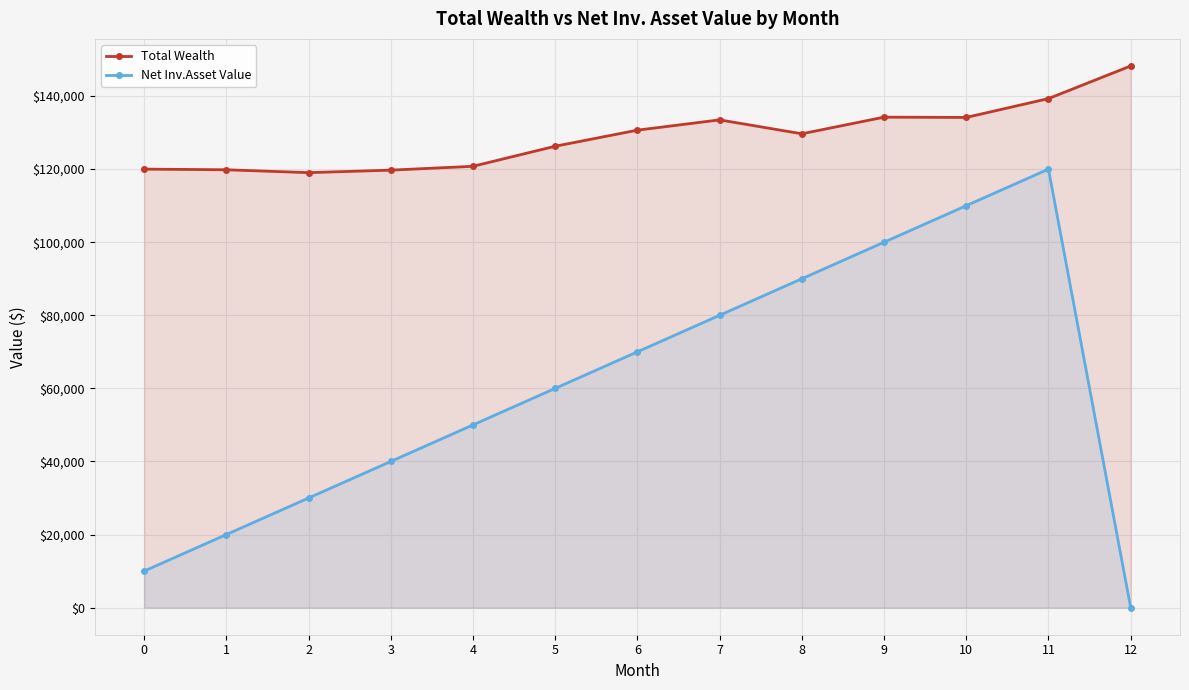

How many values in the Net Inv.Asset Value series exceed 60000?

6